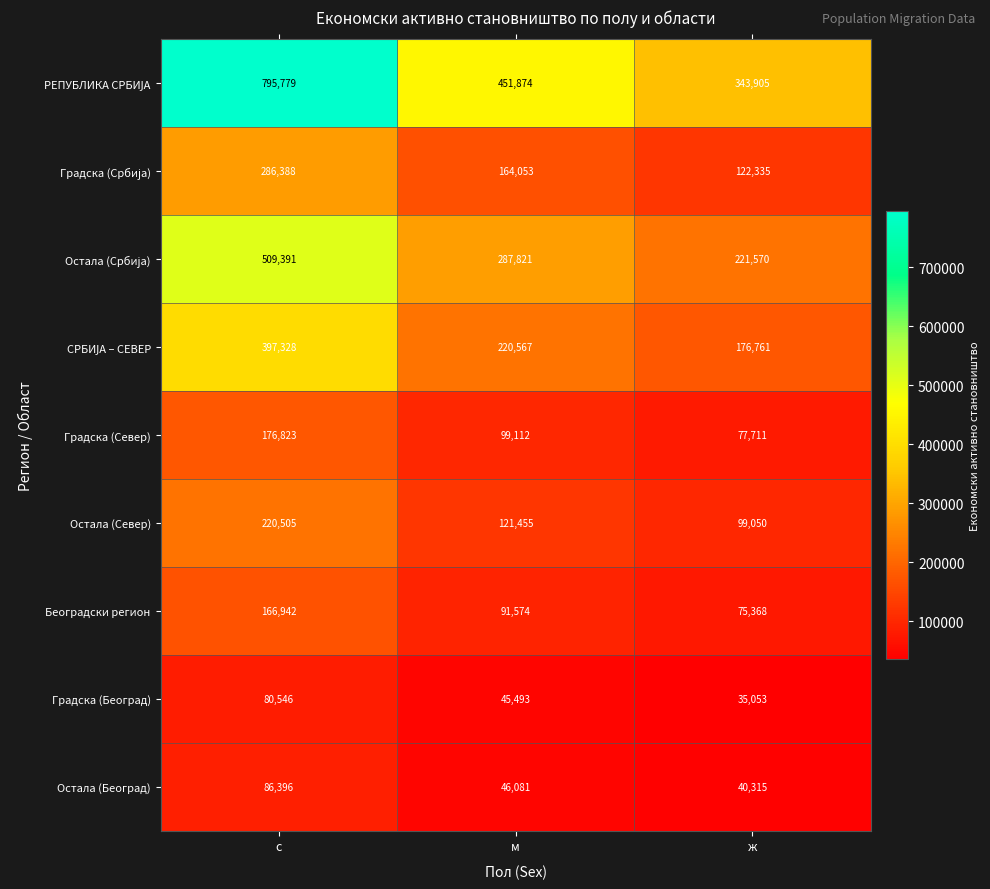

At which category is the sum across all series the highest?

с